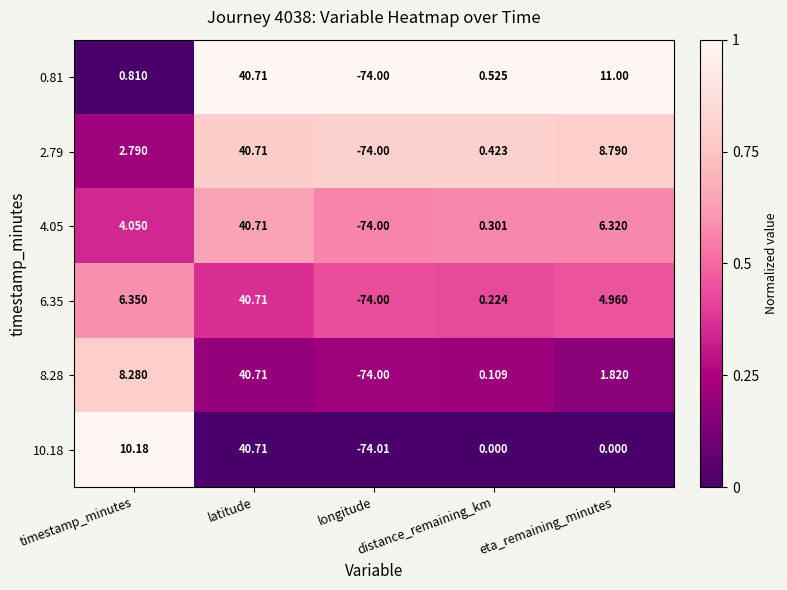

How many negative values does the 10.18 series have?

1